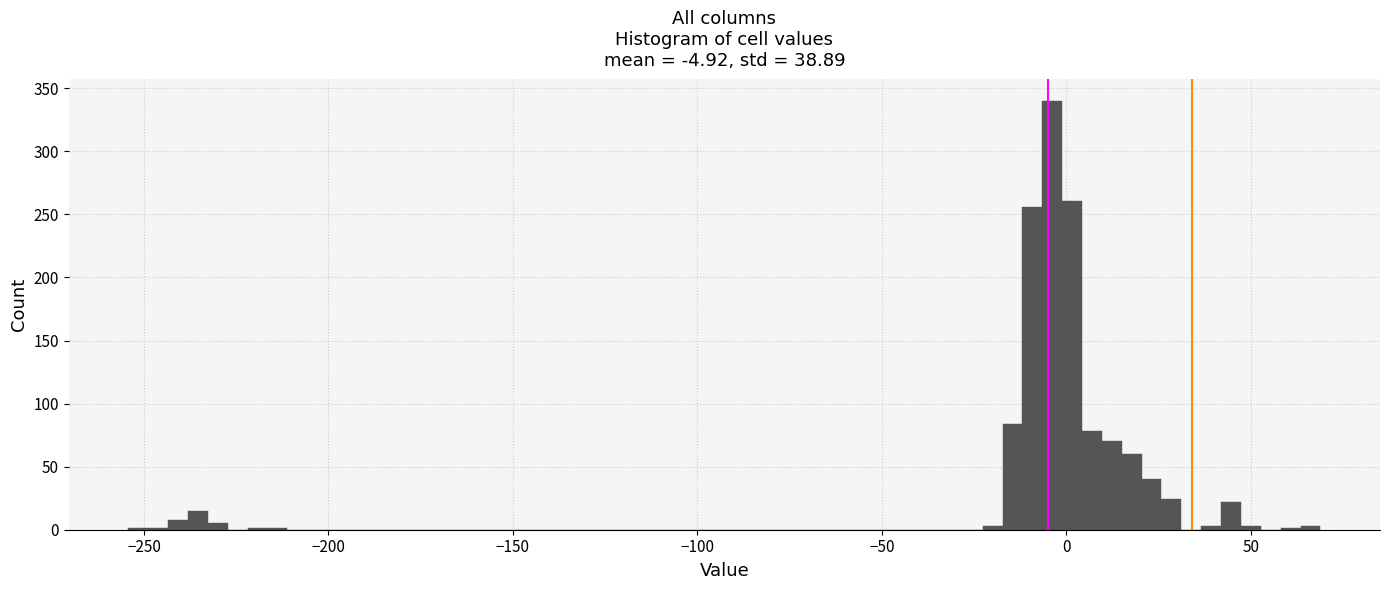

Read against the x-axis, roughly where is the centre of the tallest bar?

-5